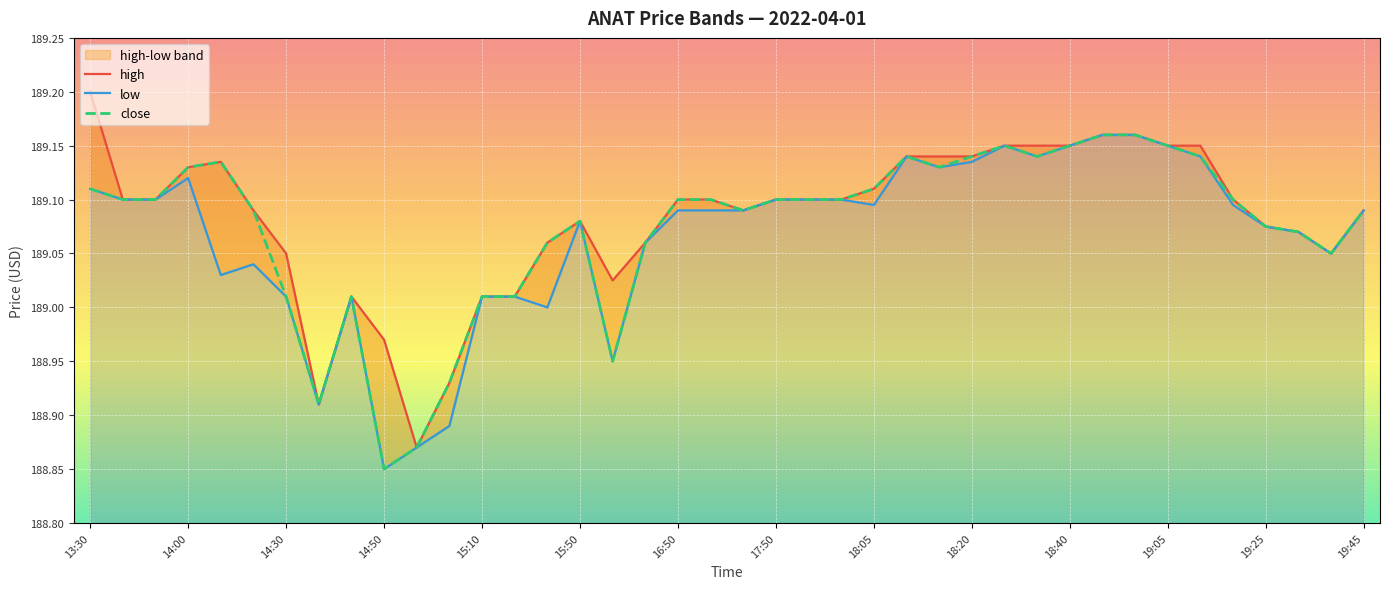

Which series has the widest spread of values?

high